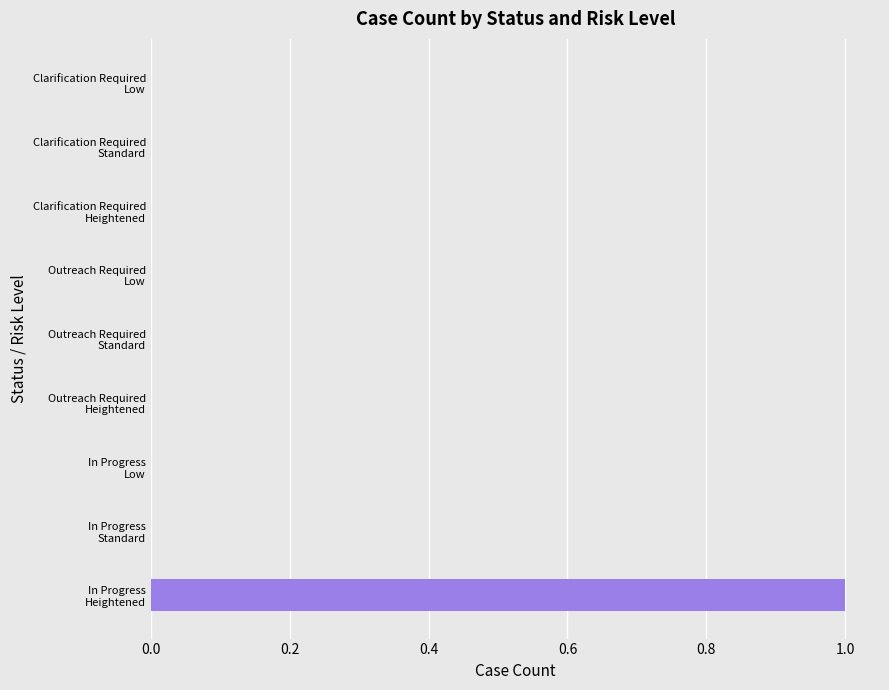

What is the maximum value shown in the chart?

1